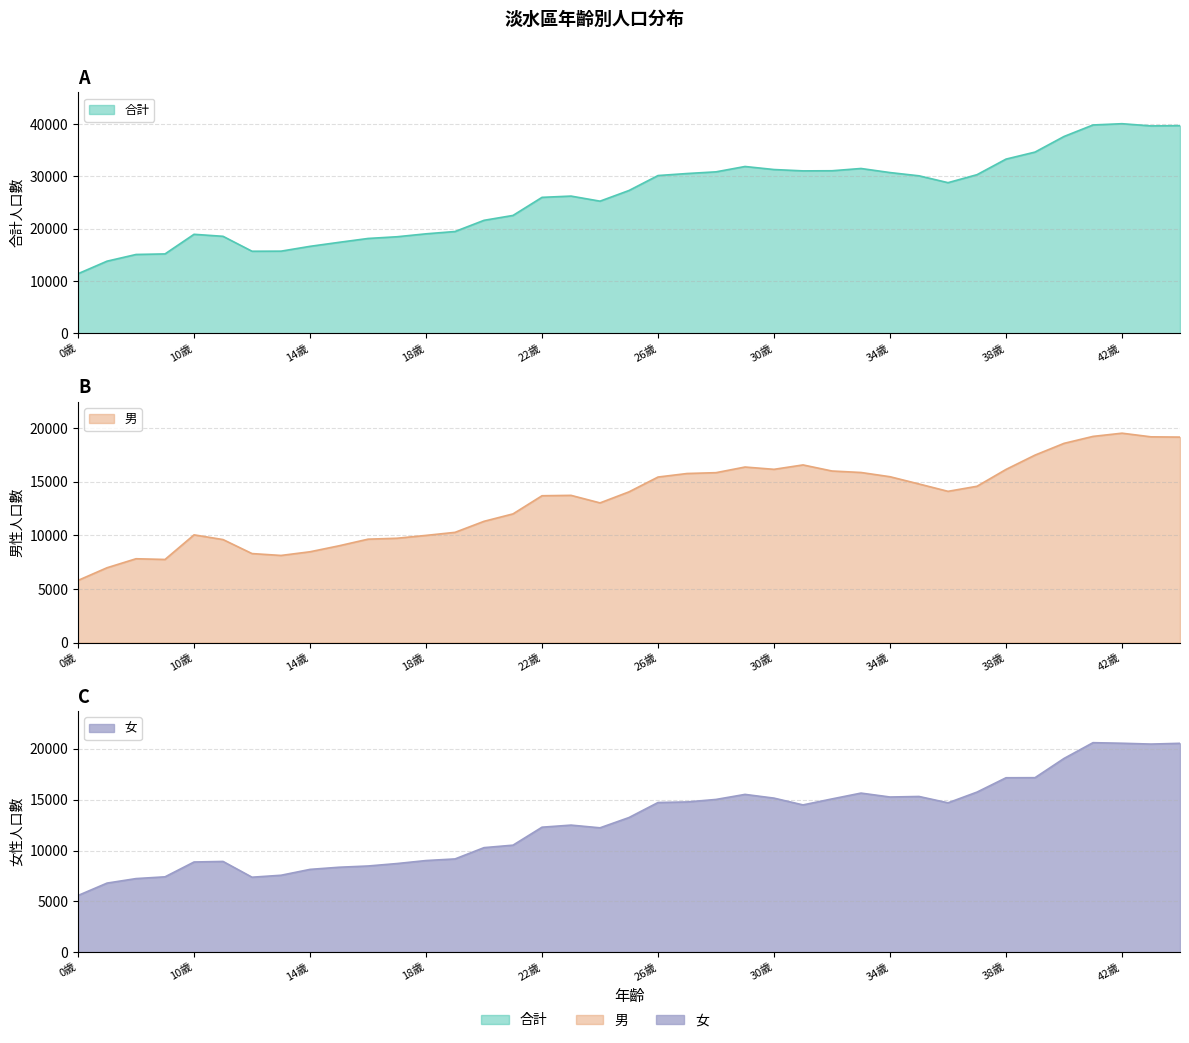

True or false: 男 has more than 2 interior local peaks.

True